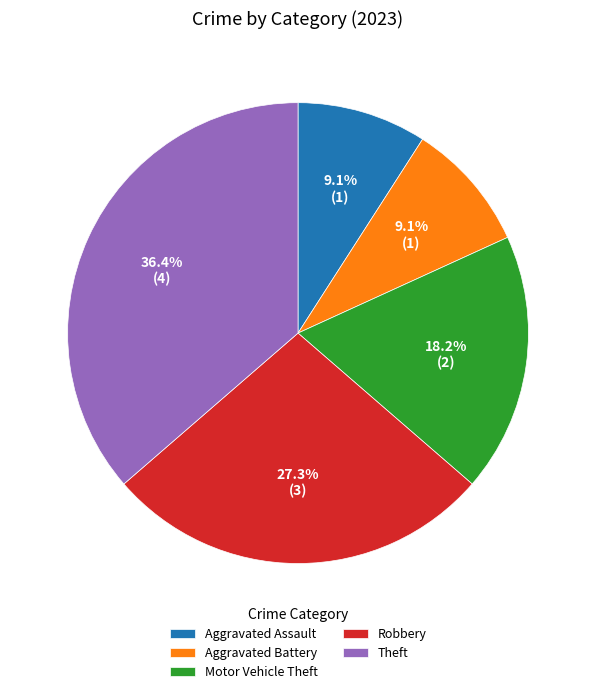

True or false: Theft accounts for 36% of the total.

True